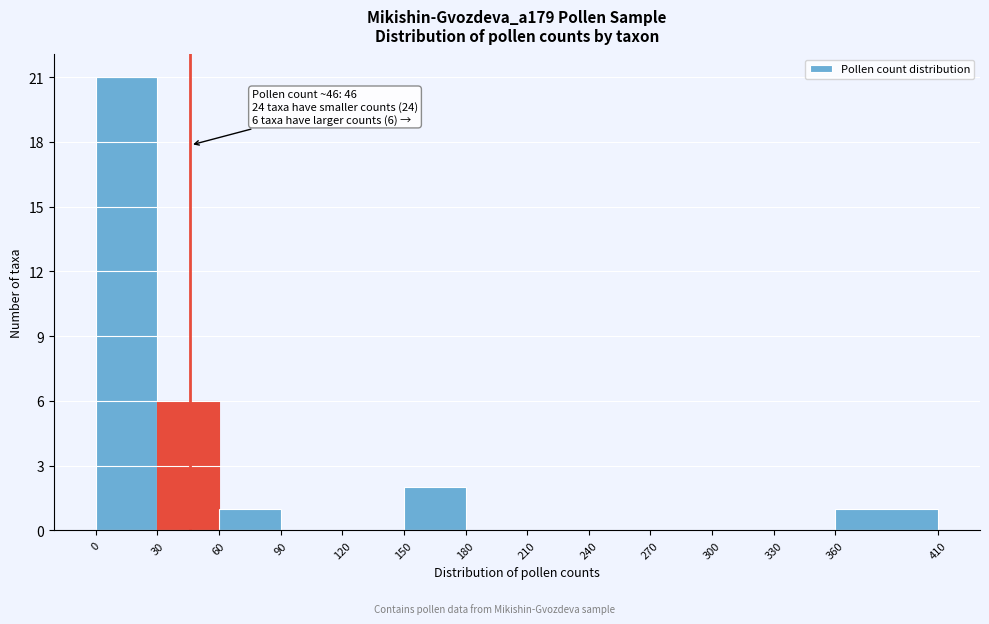

Which range on the x-axis has the tallest bar?

0 to 30